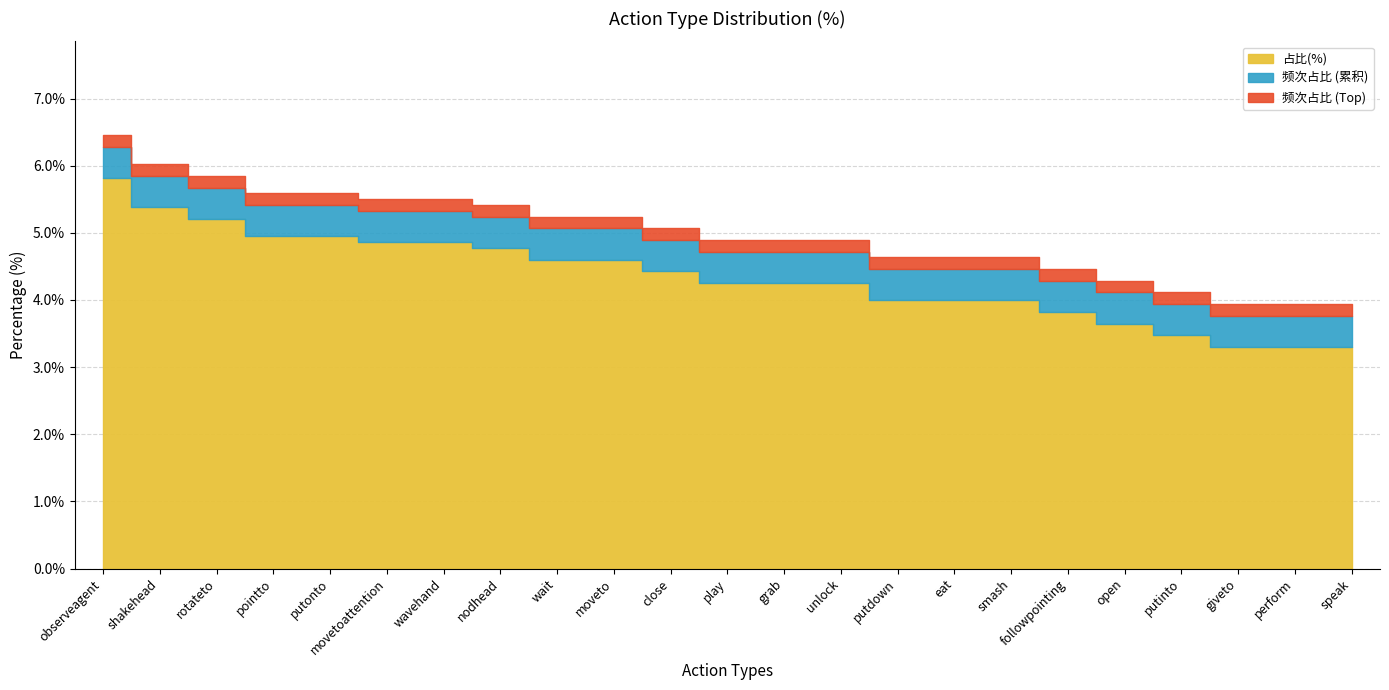

Rank the categories by value from highest to lowest.

observeagent, shakehead, rotateto, pointto, putonto, movetoattention, wavehand, nodhead, wait, moveto, close, play, grab, unlock, putdown, eat, smash, followpointing, open, putinto, giveto, perform, speak